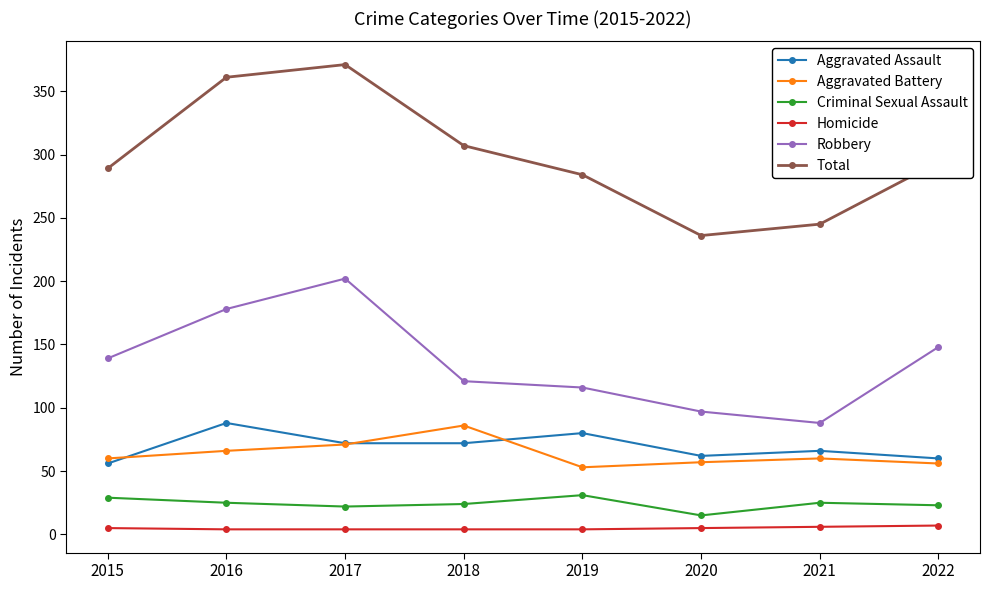

What is the highest value of the Homicide series?

7